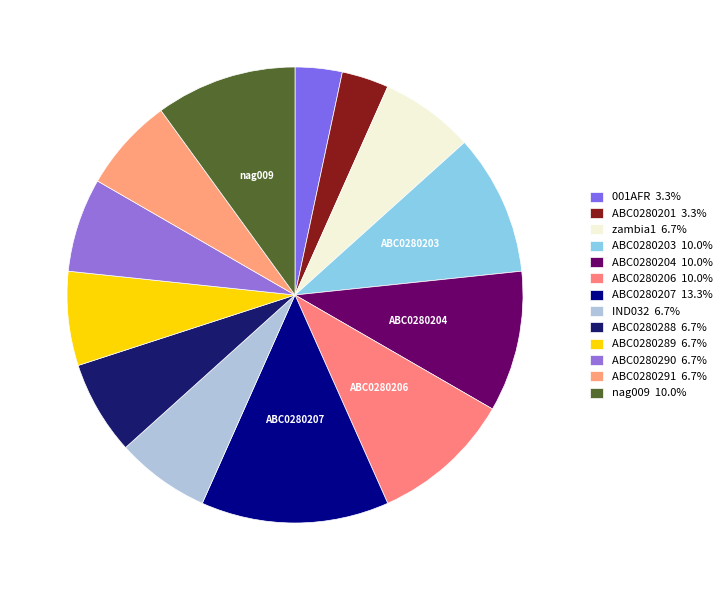

To the nearest percent, what is the difference between the largest and smallest slice percentages?

10%